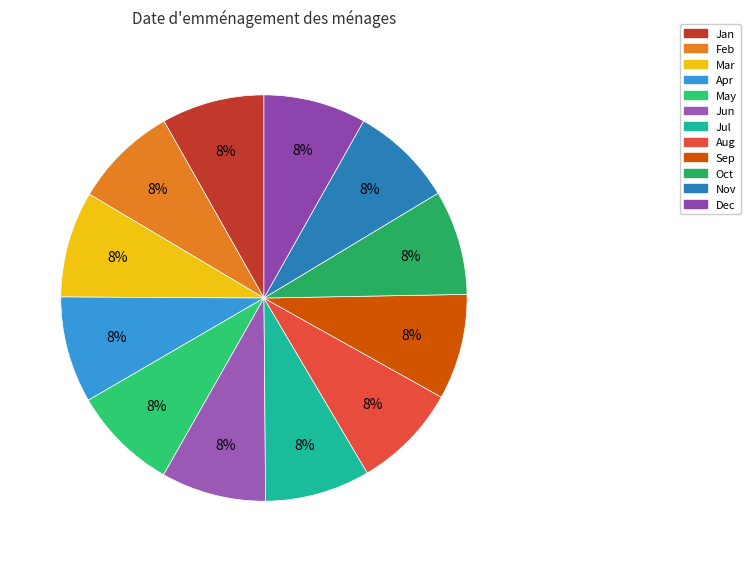

True or false: Dec accounts for 8% of the total.

True